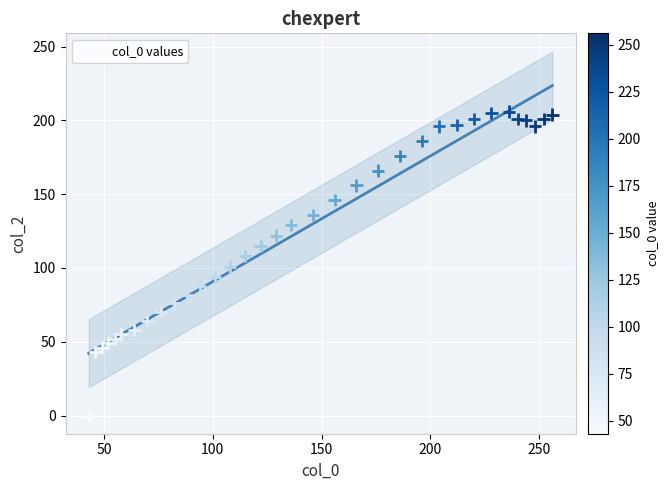

What is the range of X values (max minus min)?

213